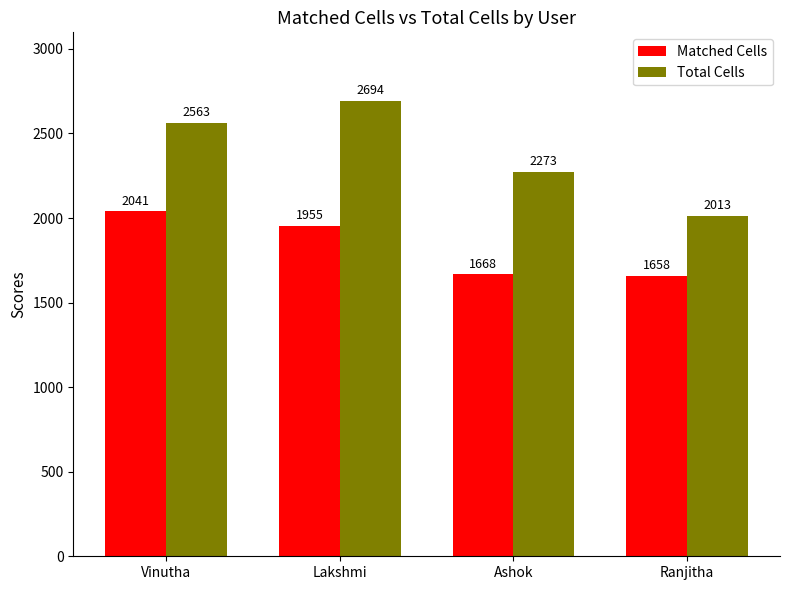

Reading left to right, what are all the values shown in this chart?

Matched Cells: 2041	1955	1668	1658
Total Cells: 2563	2694	2273	2013